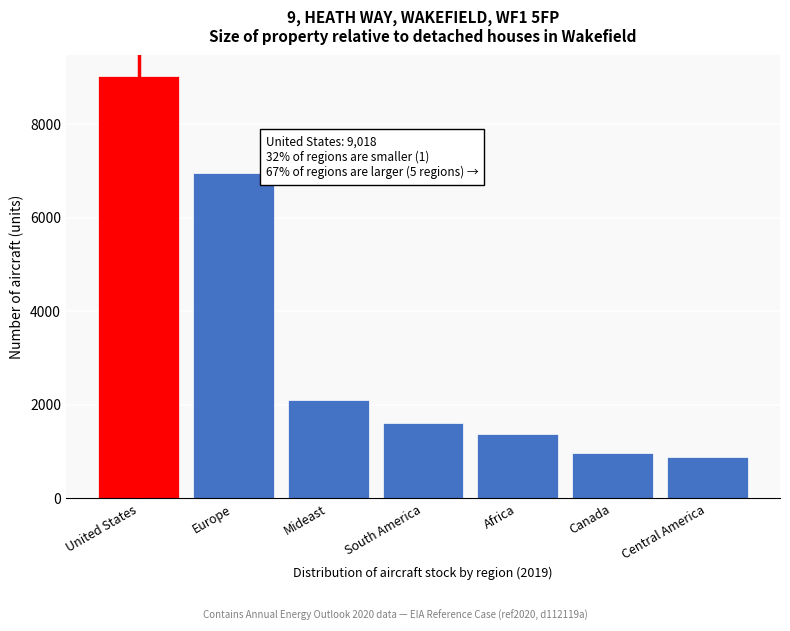

Reading left to right, what are all the values shown in this chart?

9017.7	6947.4	2112.6	1600.9	1379.3	965.7	884.3